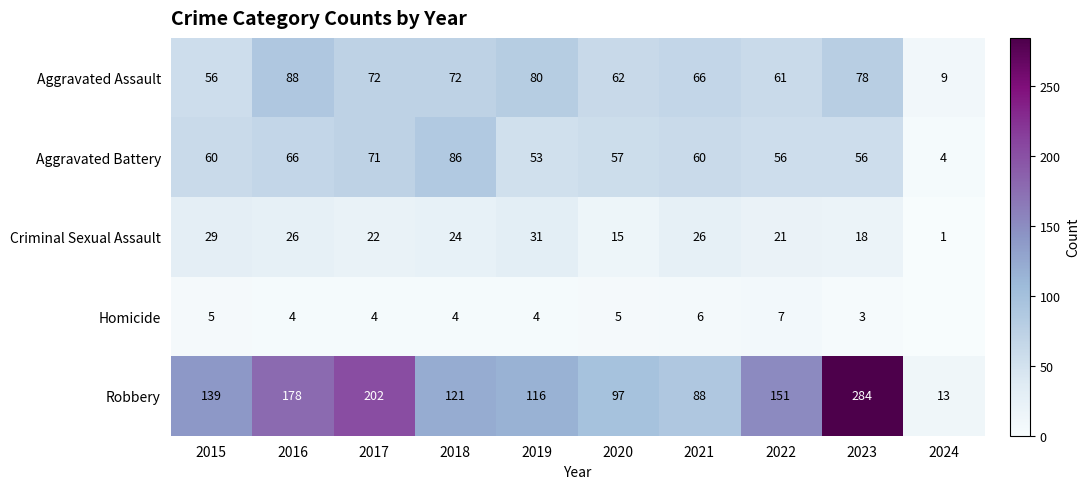

What is the approximate value of Aggravated Battery at 2020, to the nearest 5?

55